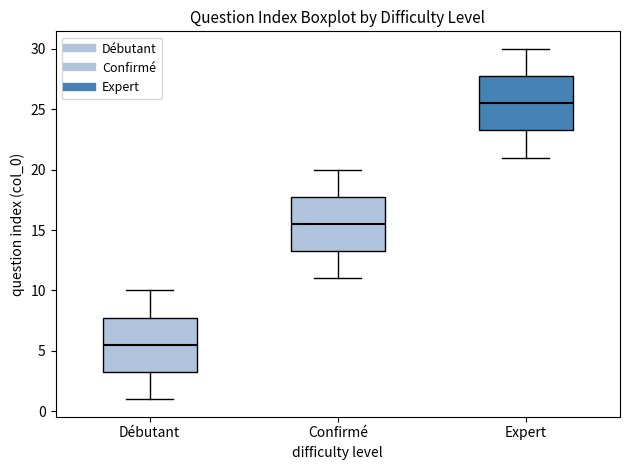

Reading left to right, transcribe this box plot: for each box, give where its median line is, the range the box spans, and where its two whiskers end, as read against the y-axis. The values are not printed on the chart, so give them approximately, as read against the axis.

Débutant: median 5.5, box 3.5 to 8.0, whiskers 1.0 to 10.0
Confirmé: median 15.5, box 13.5 to 18.0, whiskers 11.0 to 20.0
Expert: median 25.5, box 23.5 to 28.0, whiskers 21.0 to 30.0